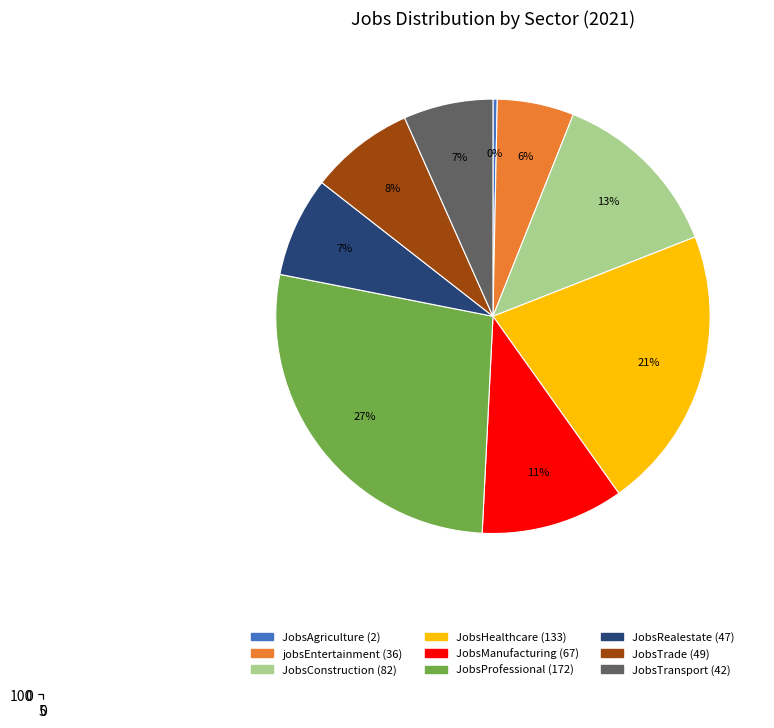

Is JobsConstruction the majority of the pie?

No